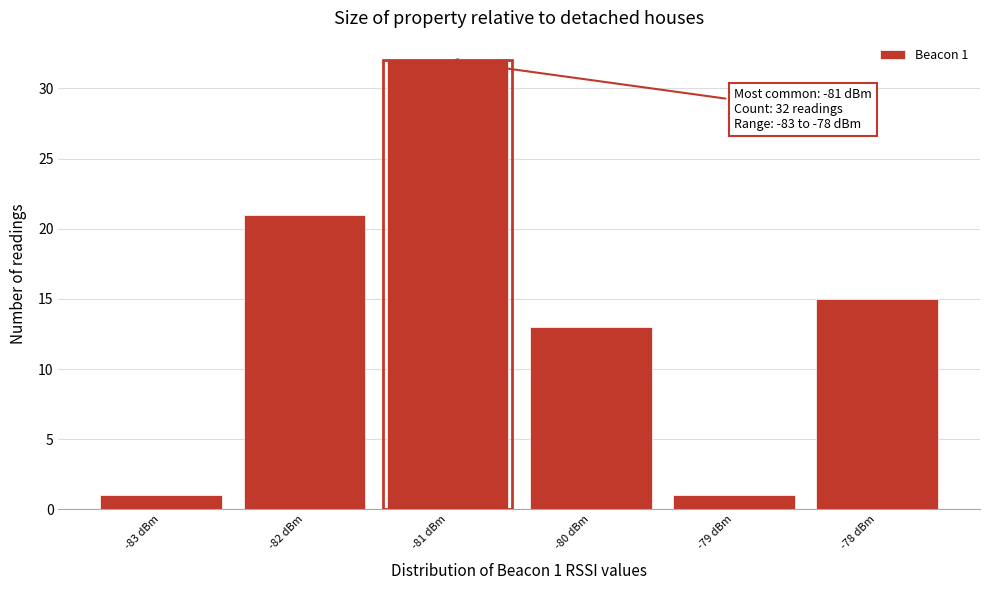

Over which range of the x-axis is the bar tallest?

-81.5 to -80.5